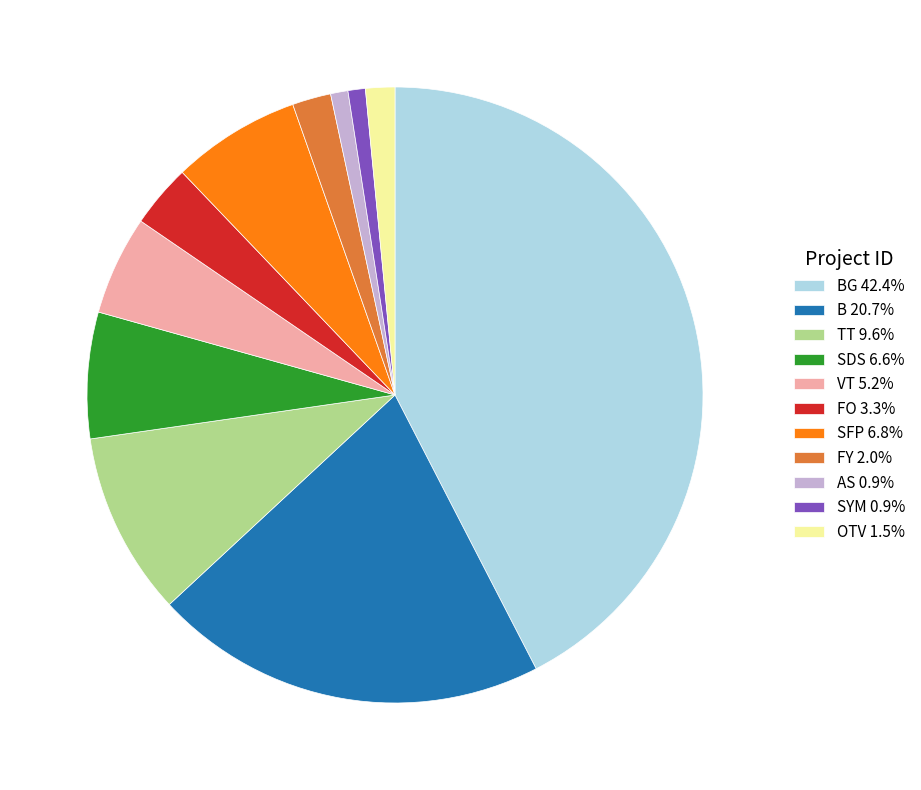

Do BG 42.4% and FO 3.3% together represent more than half of the pie?

No